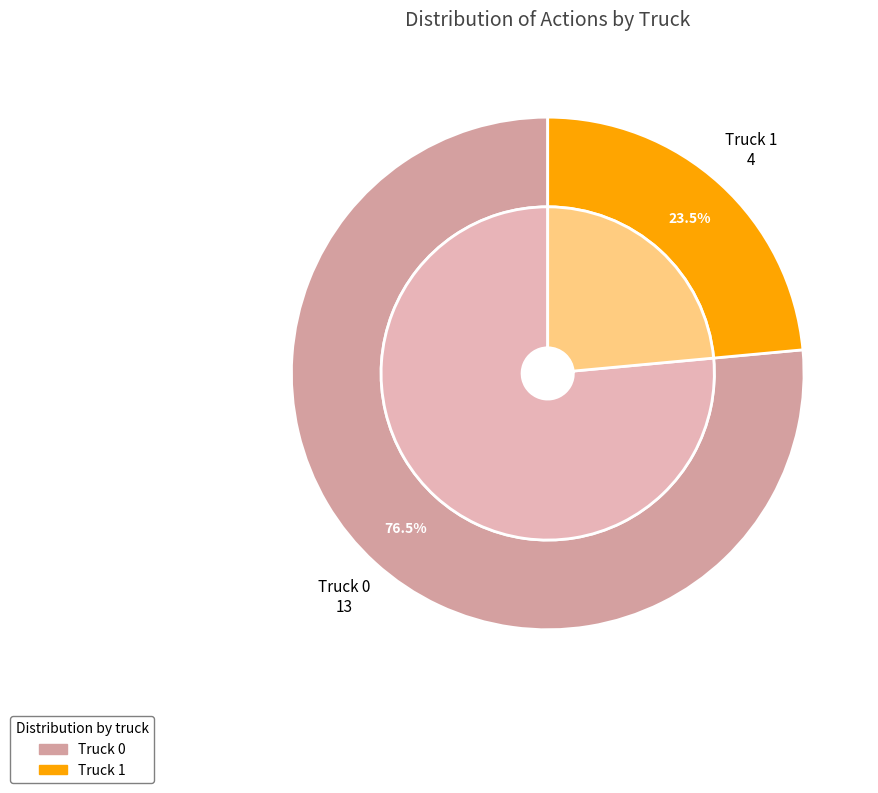

What is the change in value from Truck 0 to Truck 1?

-9